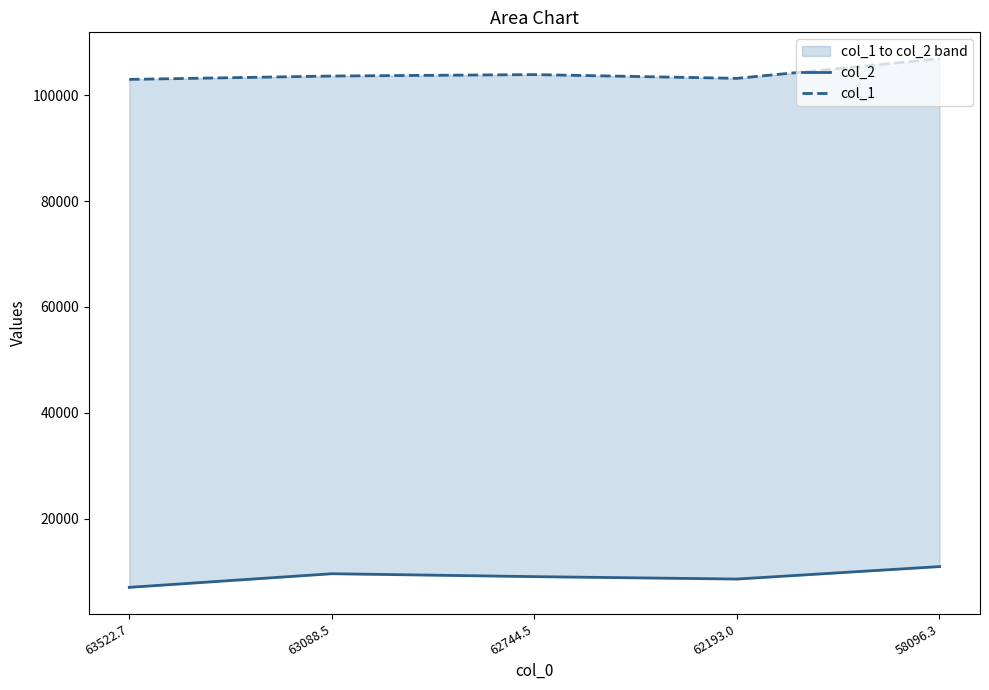

What are all the series names shown in the legend?

col_2, col_1